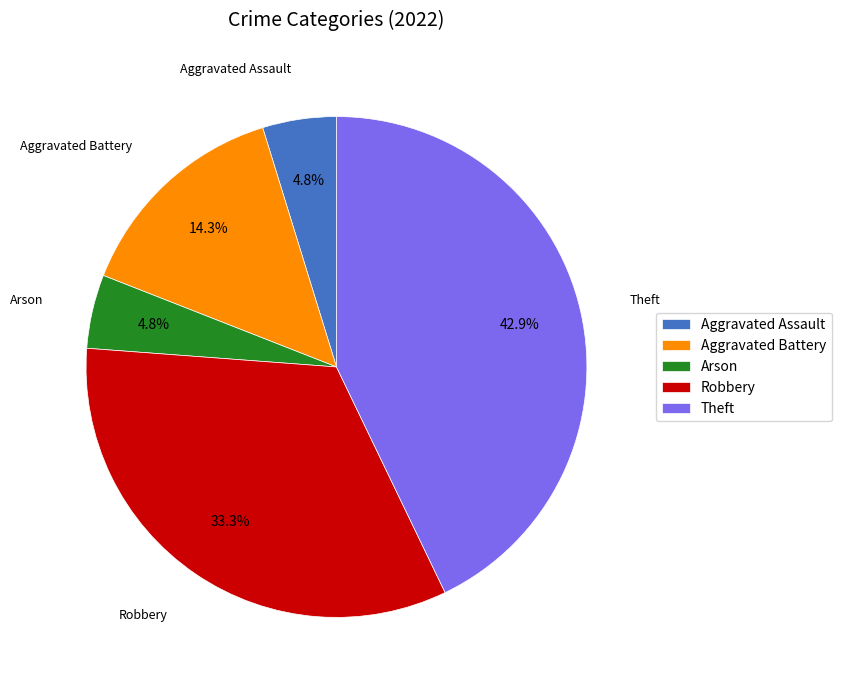

True or false: Robbery accounts for 28% of the total.

False